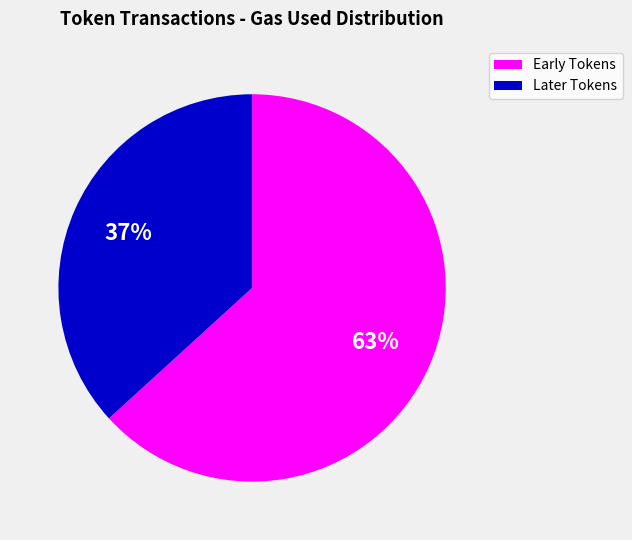

Rank the categories by value from highest to lowest.

Early Tokens, Later Tokens